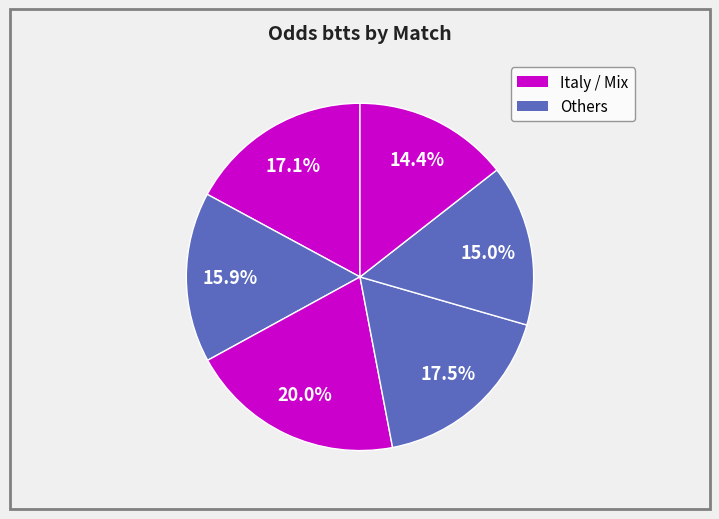

Count the number of slices in the pie.

6